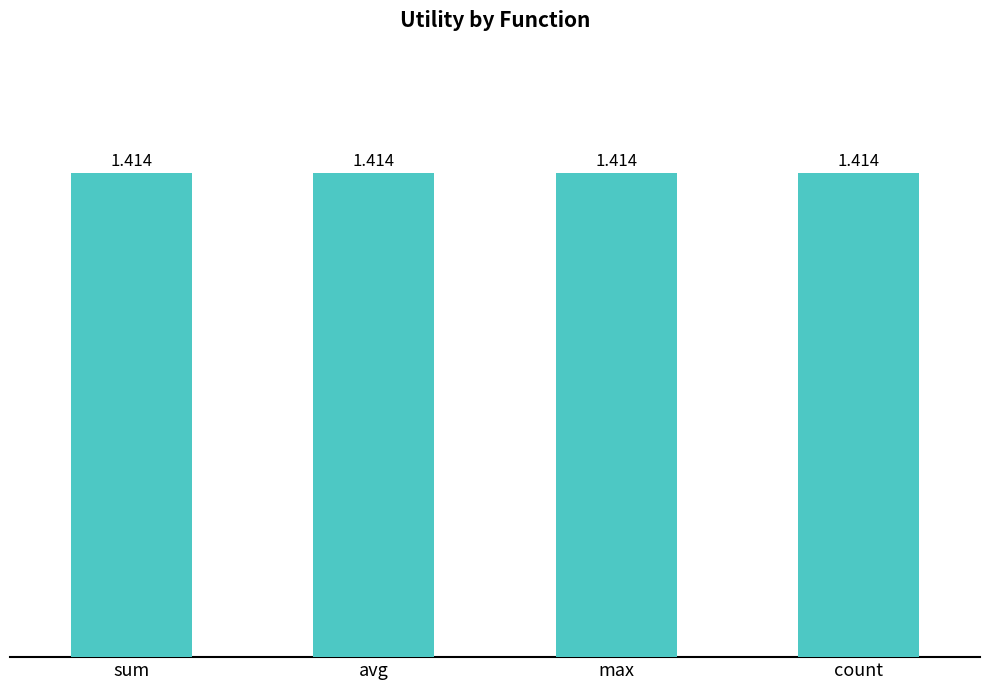

What is the label of the 2nd bar from the left?

avg